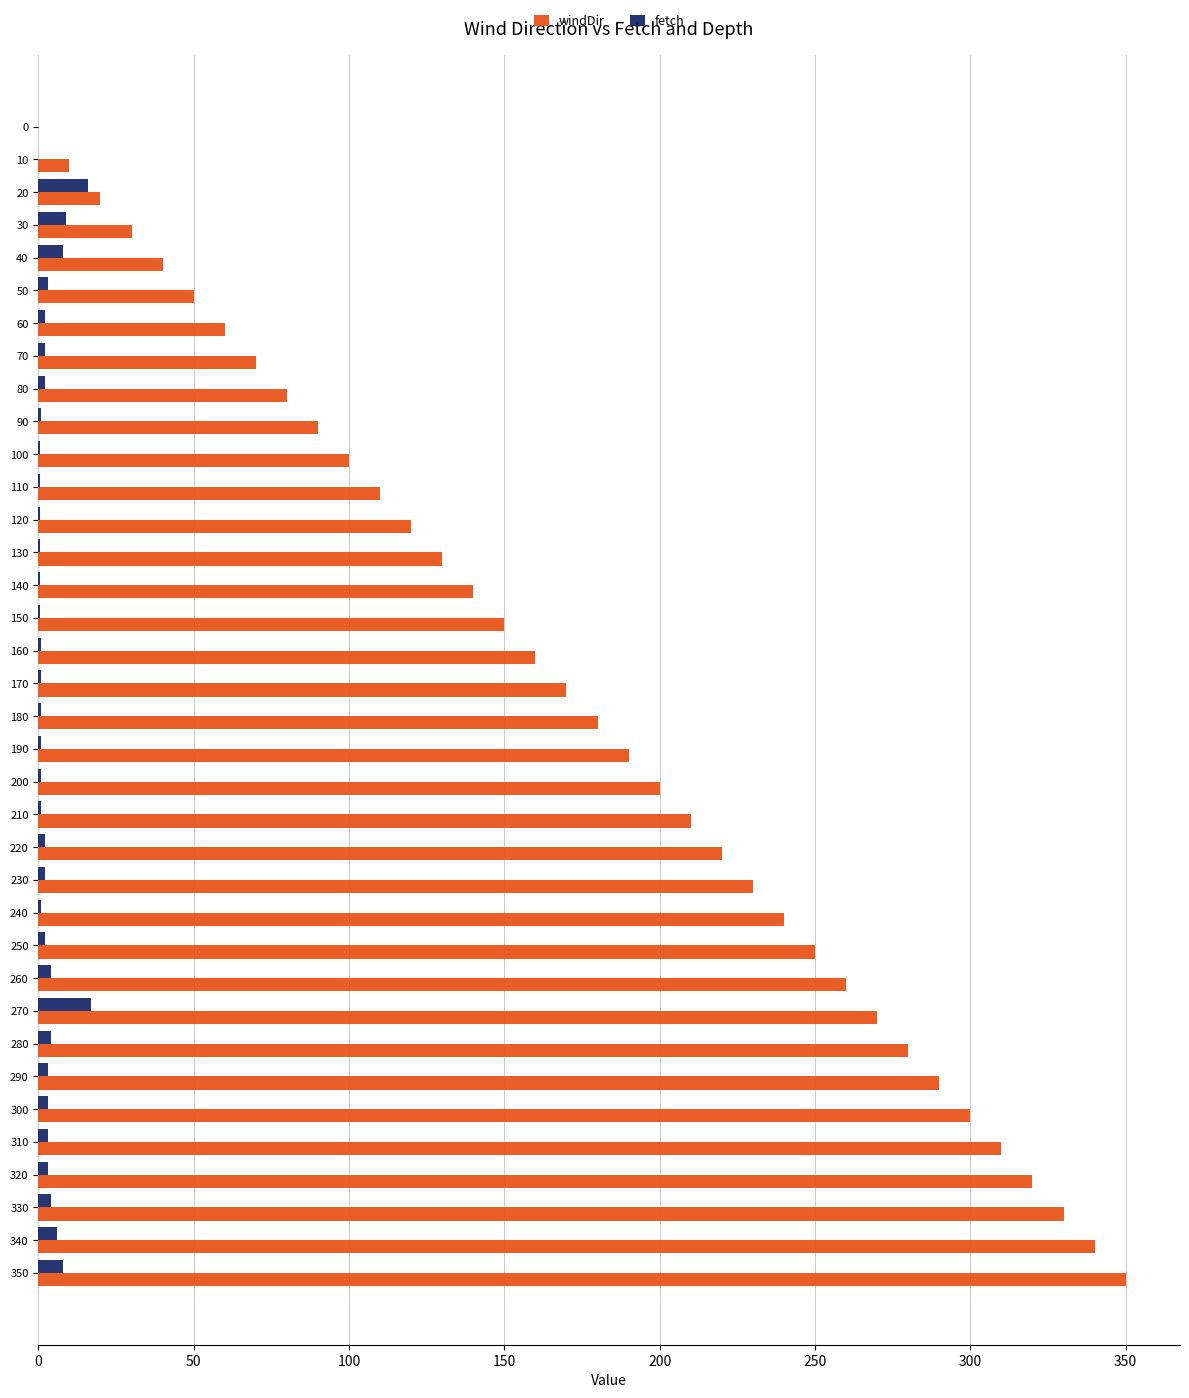

How many series are shown in this chart?

2